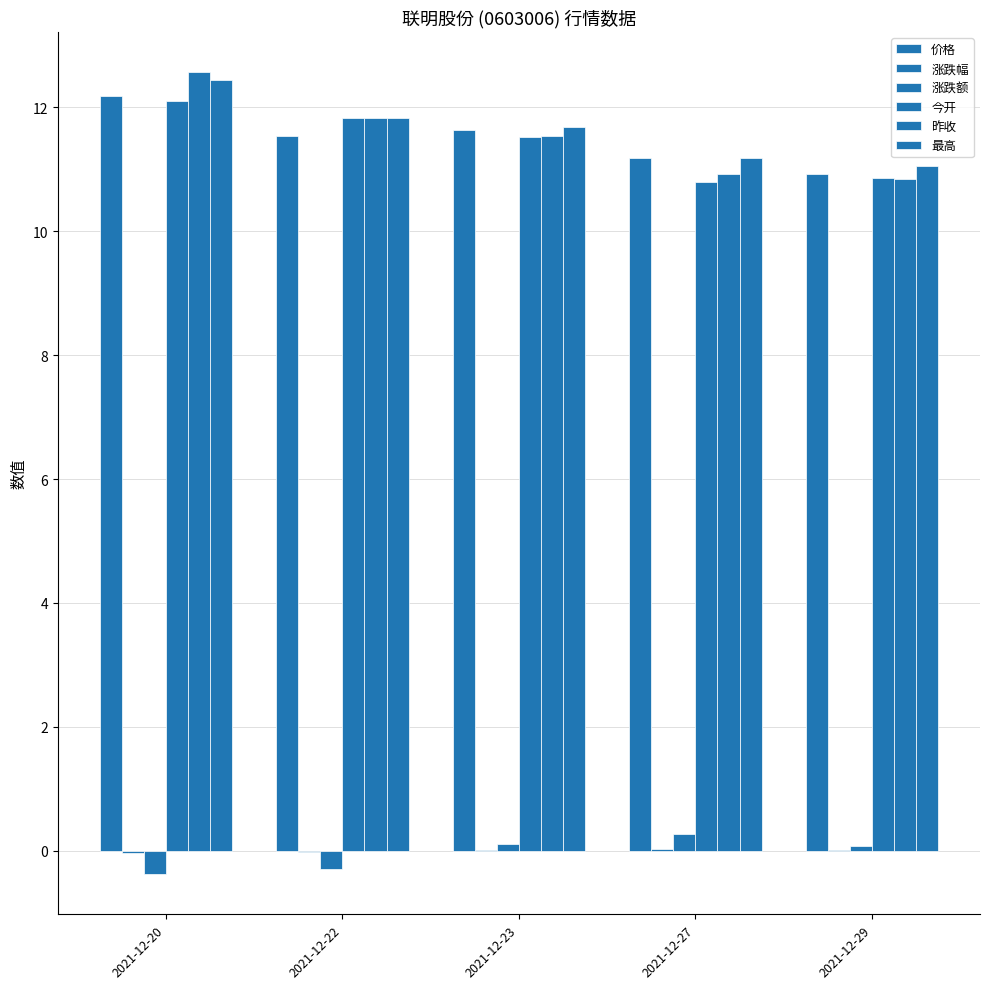

Rank the categories by 最高 value from highest to lowest.

2021-12-20, 2021-12-22, 2021-12-23, 2021-12-27, 2021-12-29